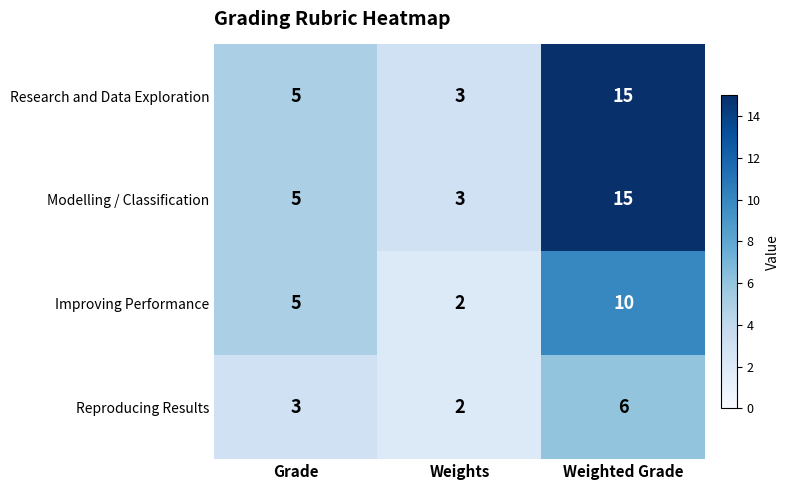

What is the approximate value of Modelling / Classification at Weighted Grade, to the nearest 5?

15